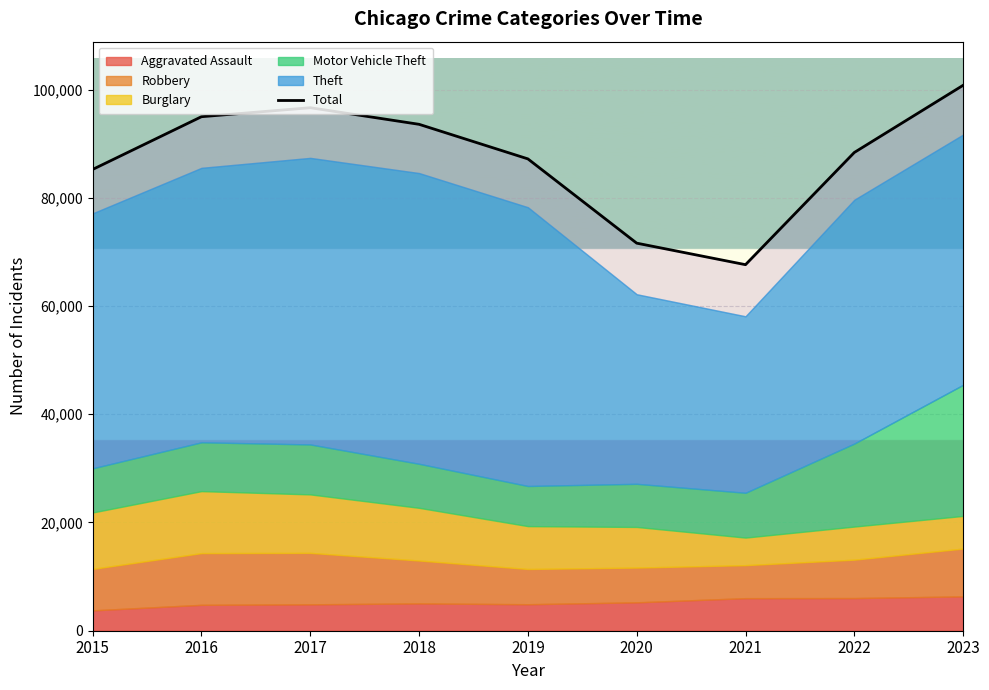

What is the change in value from 2015 to 2022?

+3134